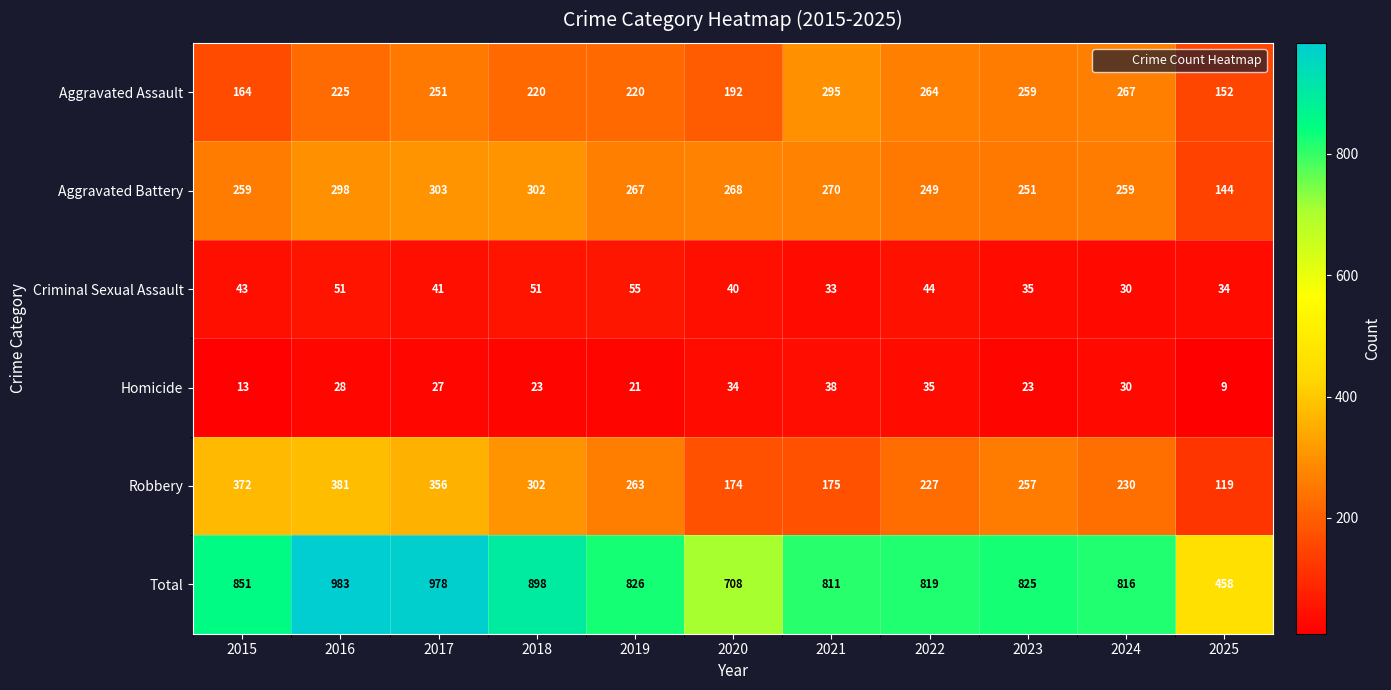

What is the average value of the Criminal Sexual Assault series?

42